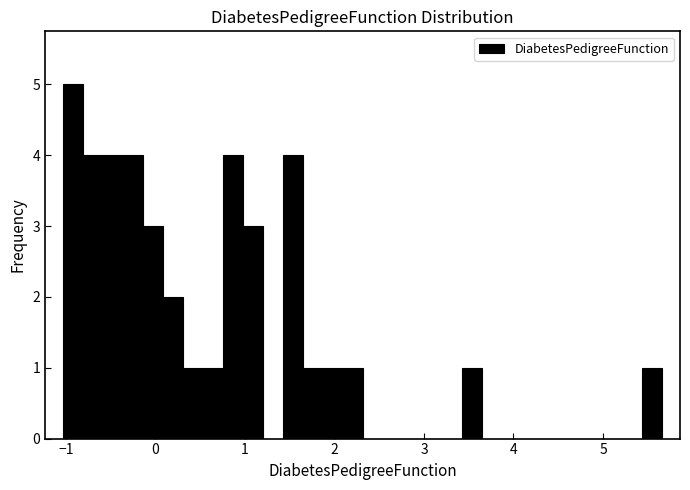

Read against the x-axis, roughly where is the centre of the tallest bar?

-0.9